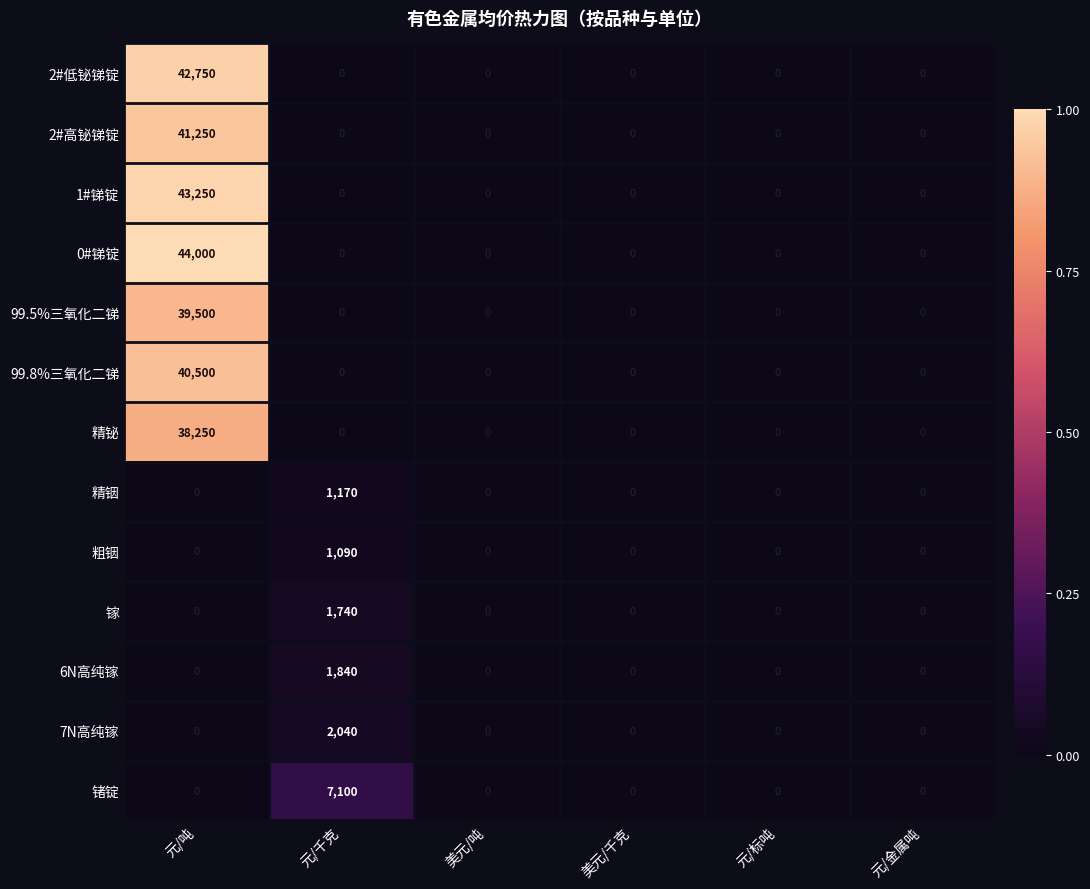

Is the value of 99.8%三氧化二锑 at 元/标吨 greater than the value of 1#锑锭 at 元/吨?

No